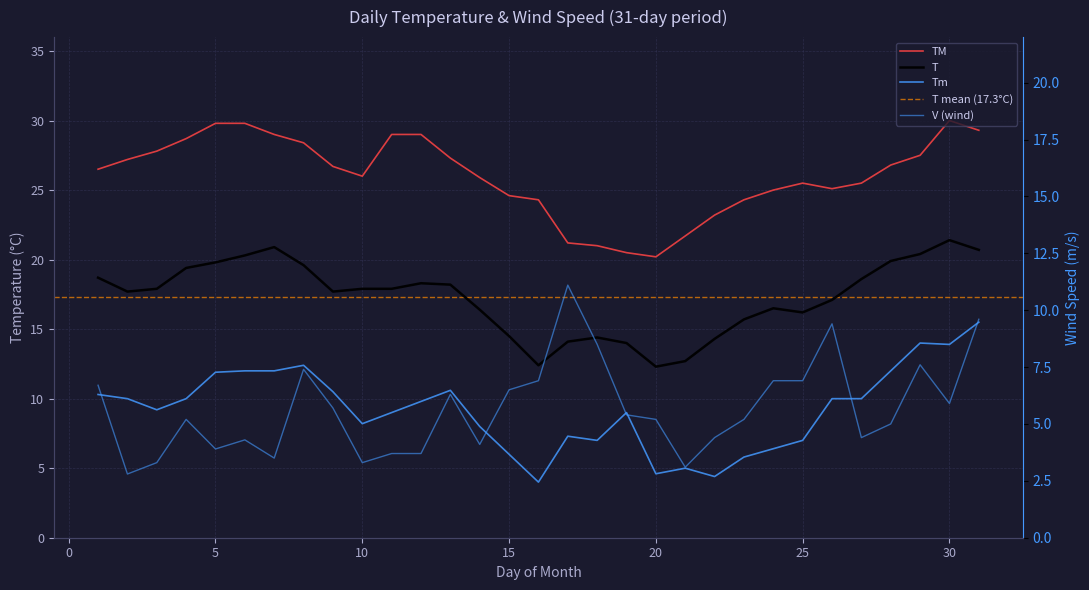

True or false: V and T intersect in this chart.

False